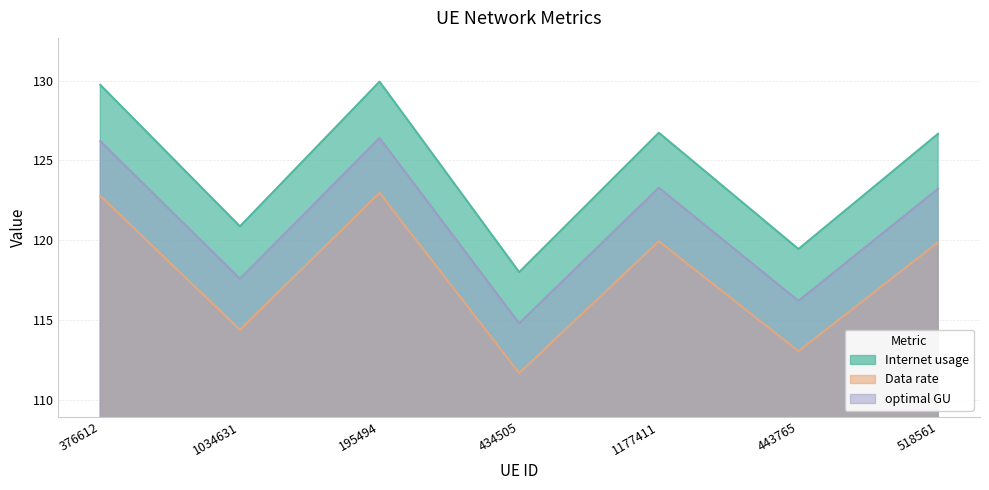

What is the difference between the maximum and minimum values in the Data rate series?

11.3